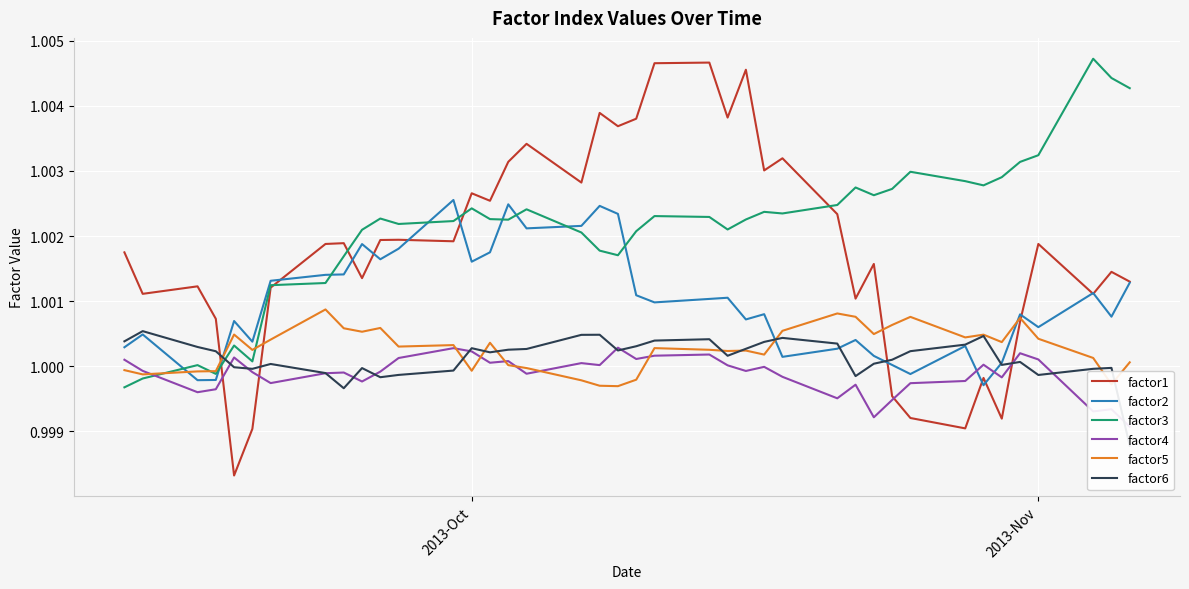

What is the value of the factor3 point at the 31st from the left?

1.0